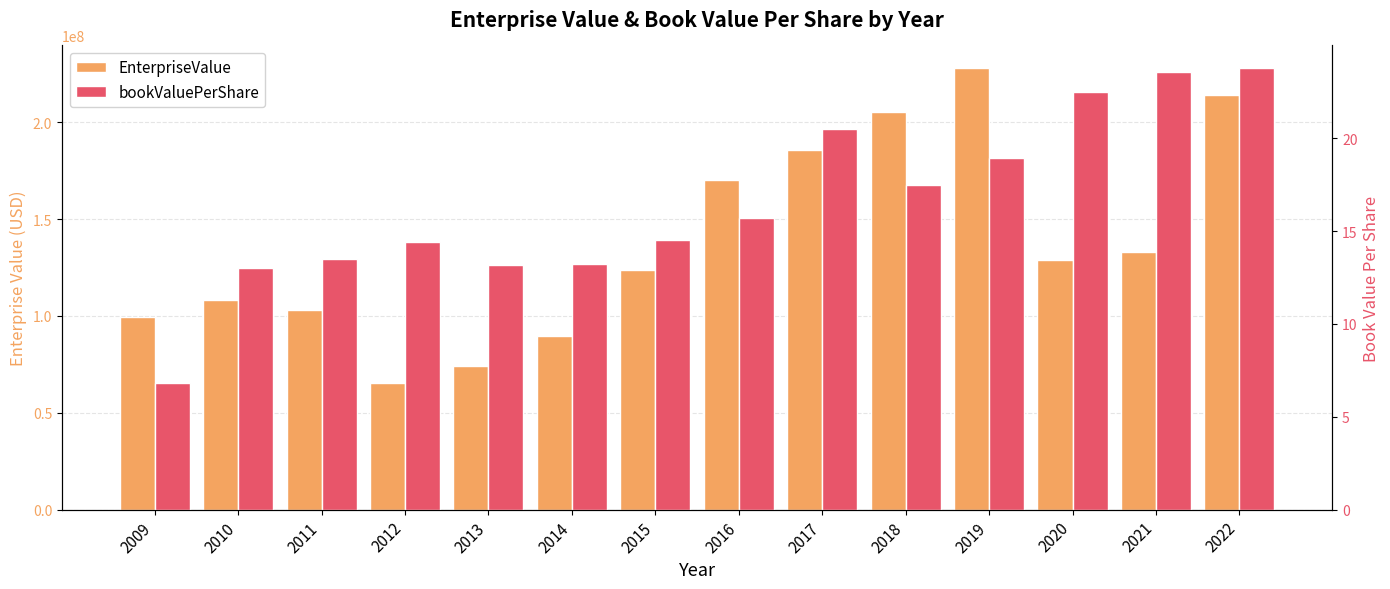

At how many categories does at least one series exceed 190622355?

3